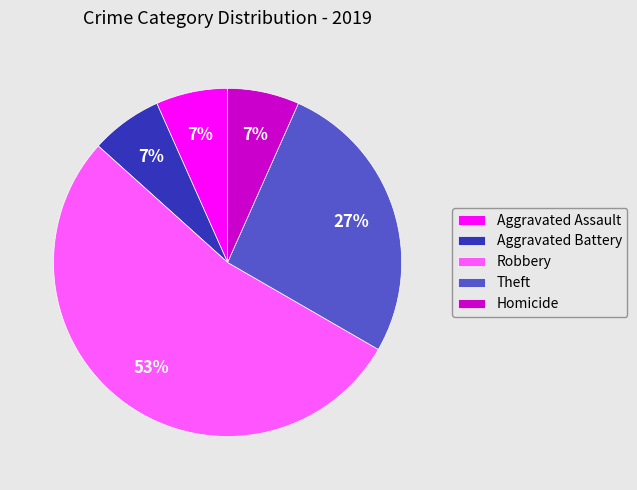

How many segments does this pie chart have?

5